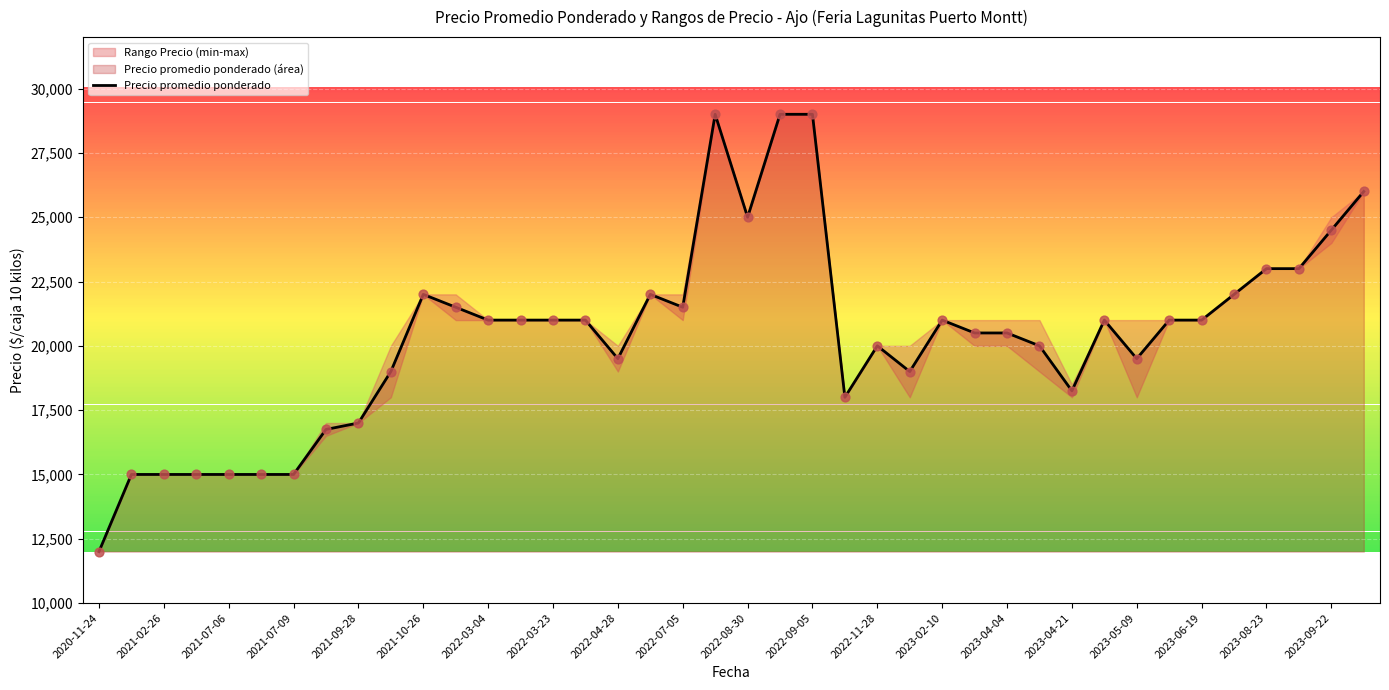

The value of Precio promedio ponderado at 2022-08-30 is 25000. True or false?

True